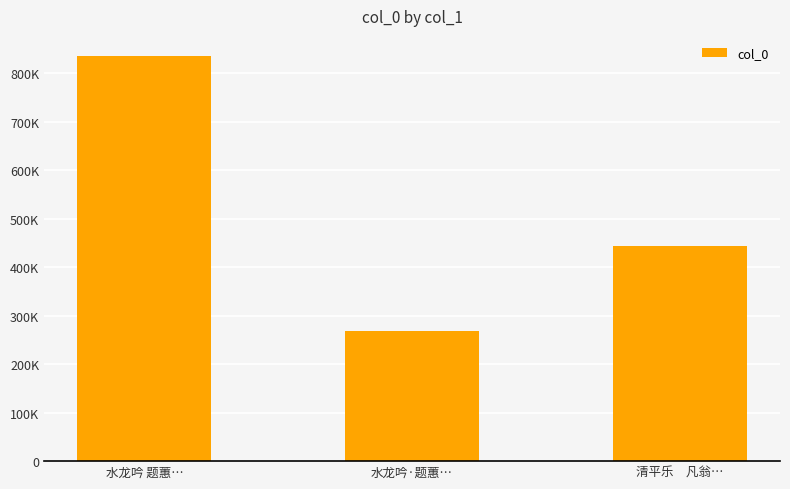

List the labels in order of value, largest first.

水龙吟 题蕙…, 清平乐　凡翁…, 水龙吟·题蕙…